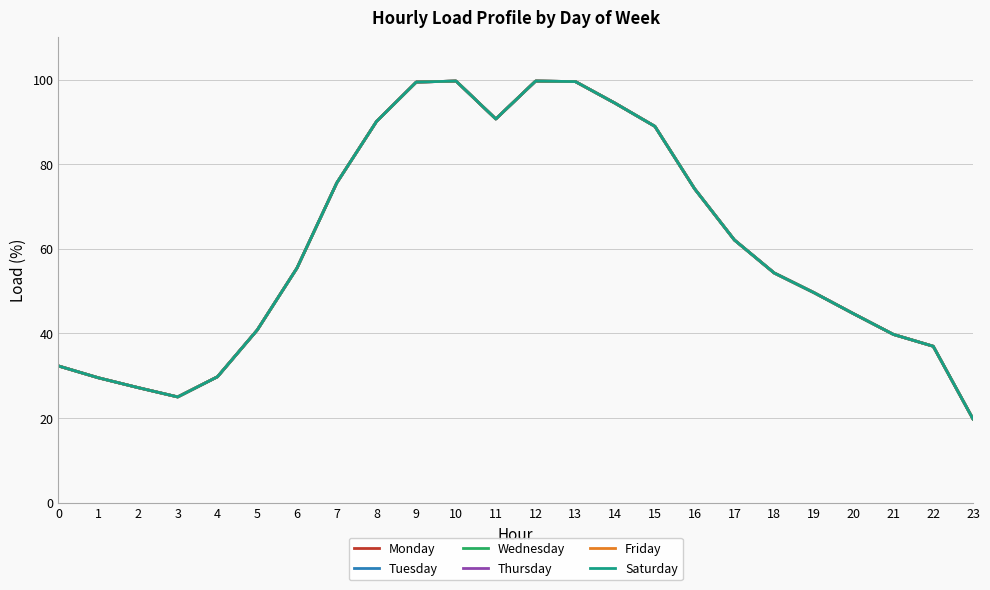

Does the chart display data point markers on the line(s)?

No